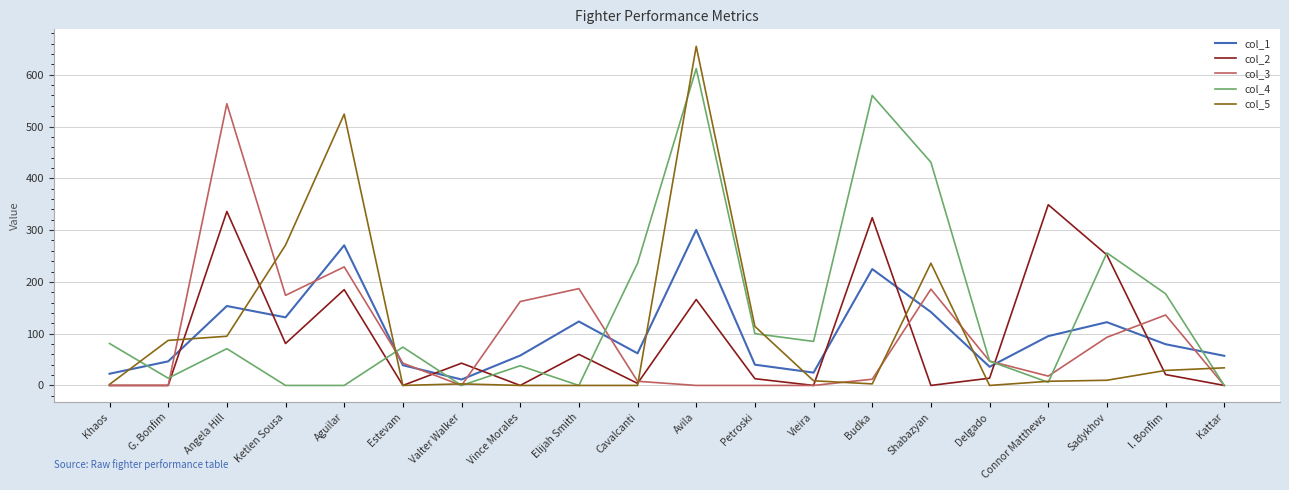

How many lines are shown in the chart?

5